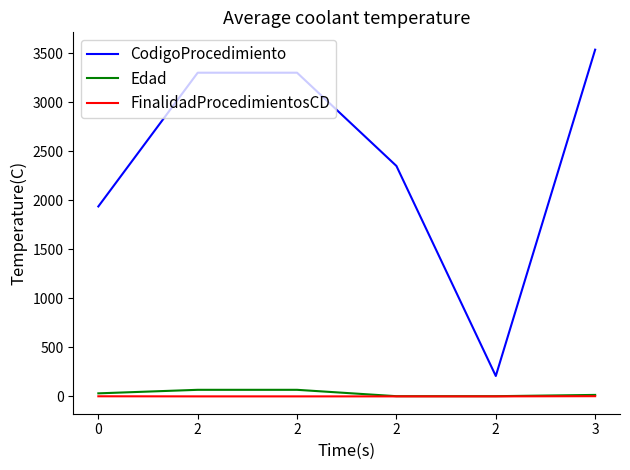

True or false: FinalidadProcedimientosCD and Edad intersect in this chart.

False